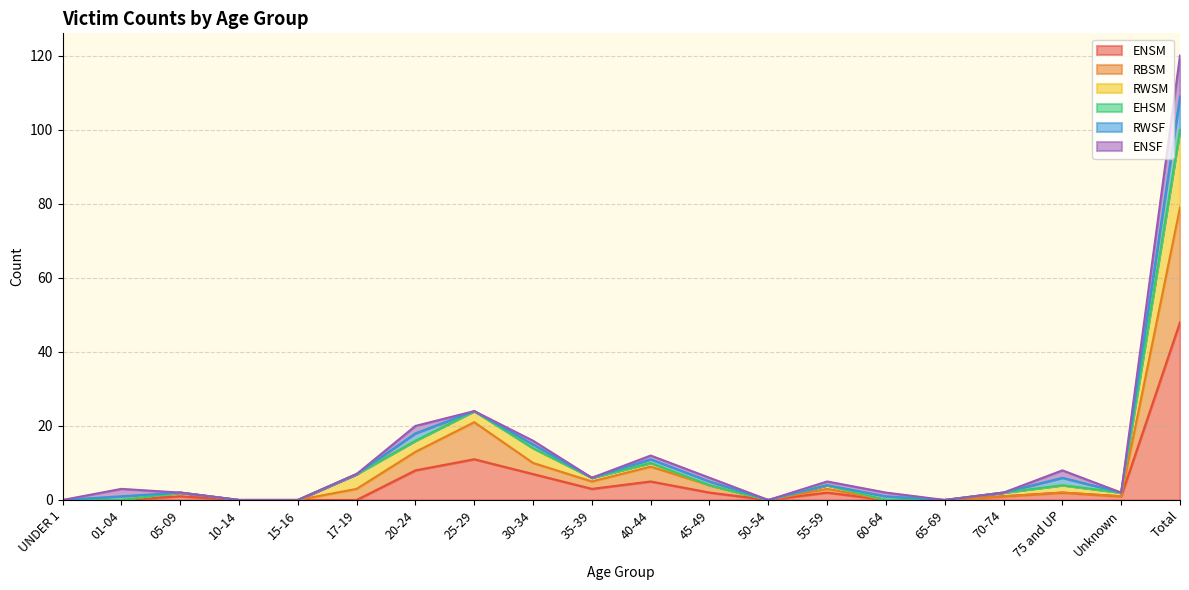

What is the maximum value for ENSM?

48